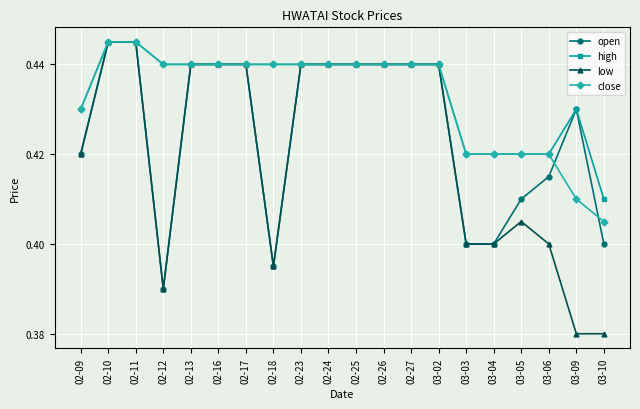

Count the low values in the range 0 to 1.

20